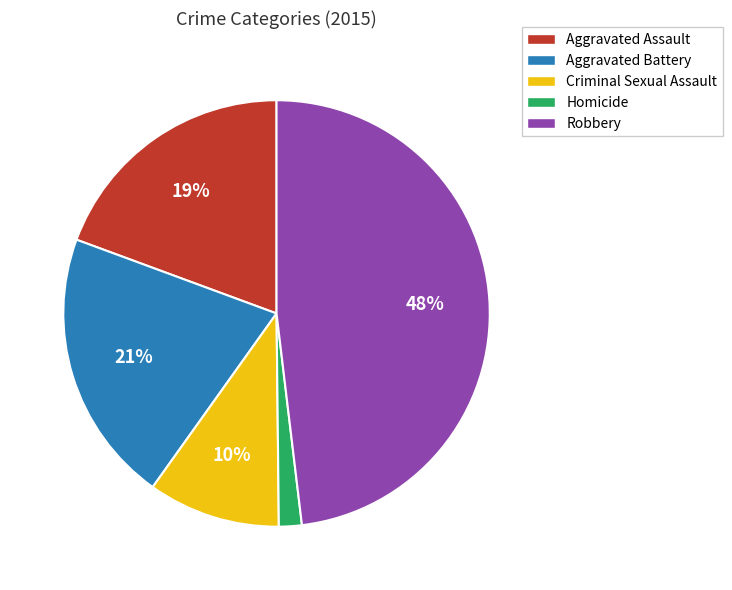

Count the number of slices in the pie.

5